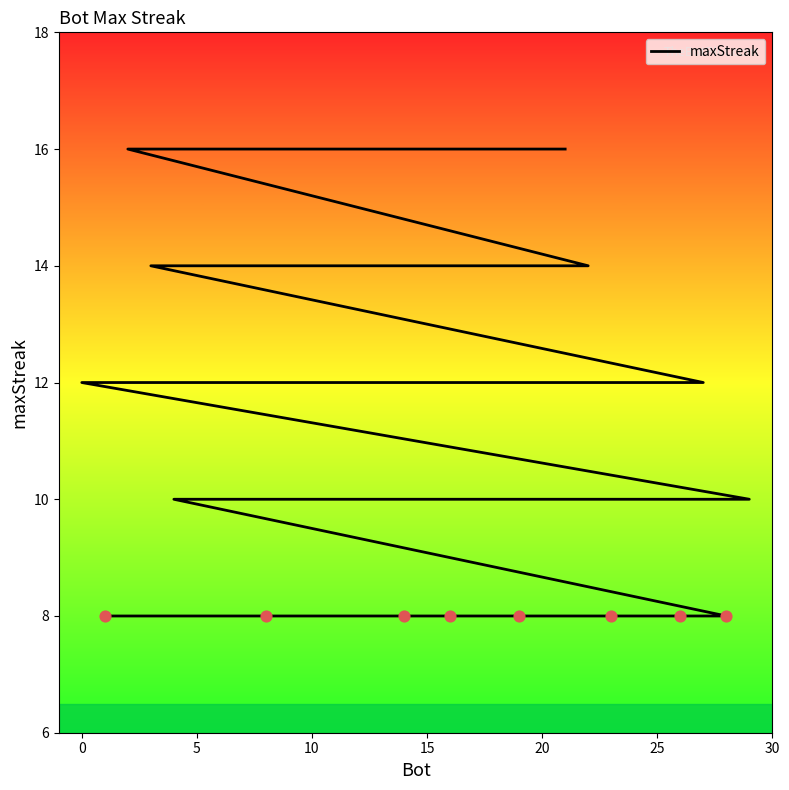

What is the change in value from 10 to 5?

-2